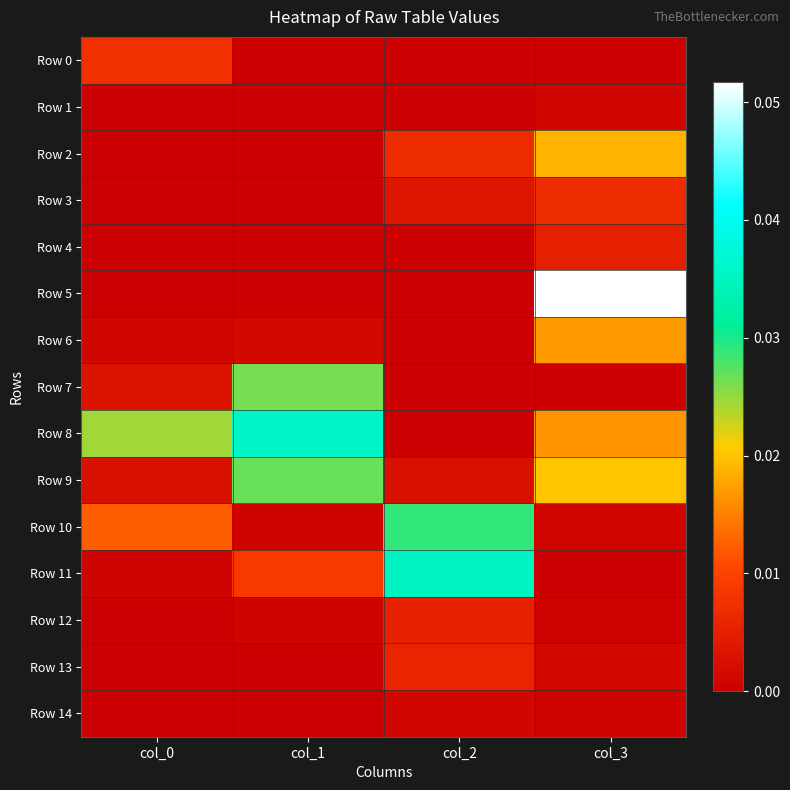

Reading left to right, transcribe all the data shown in this chart.

Row 0: col_0=0.0	col_1=0.0	col_2=0.0	col_3=0.0
Row 1: col_0=0.0	col_1=0.0	col_2=0.0	col_3=0.0
Row 2: col_0=0.0	col_1=0.0	col_2=0.0	col_3=0.0
Row 3: col_0=0.0	col_1=0.0	col_2=0.0	col_3=0.0
Row 4: col_0=0.0	col_1=0.0	col_2=0.0	col_3=0.0
Row 5: col_0=0.0	col_1=0.0	col_2=0.0	col_3=0.1
Row 6: col_0=0.0	col_1=0.0	col_2=0.0	col_3=0.0
Row 7: col_0=0.0	col_1=0.0	col_2=0.0	col_3=0.0
Row 8: col_0=0.0	col_1=0.0	col_2=0.0	col_3=0.0
Row 9: col_0=0.0	col_1=0.0	col_2=0.0	col_3=0.0
Row 10: col_0=0.0	col_1=0.0	col_2=0.0	col_3=0.0
Row 11: col_0=0.0	col_1=0.0	col_2=0.0	col_3=0.0
Row 12: col_0=0.0	col_1=0.0	col_2=0.0	col_3=0.0
Row 13: col_0=0.0	col_1=0.0	col_2=0.0	col_3=0.0
Row 14: col_0=0.0	col_1=0.0	col_2=0.0	col_3=0.0